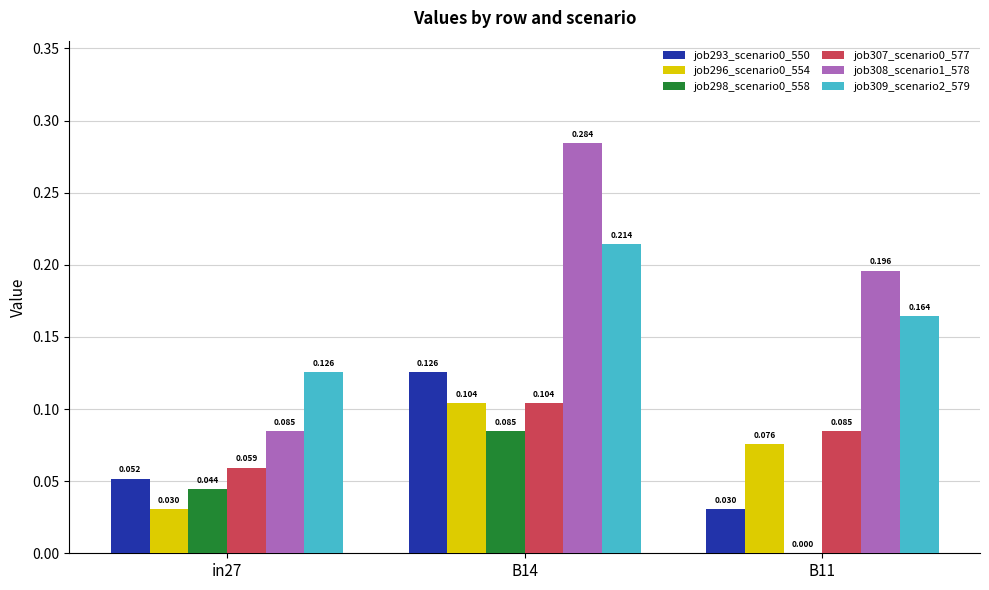

Reading left to right, what are all the values shown in this chart?

job293_scenario0_550: 0.1	0.1	0.0
job296_scenario0_554: 0.0	0.1	0.1
job298_scenario0_558: 0.0	0.1	0.0
job307_scenario0_577: 0.1	0.1	0.1
job308_scenario1_578: 0.1	0.3	0.2
job309_scenario2_579: 0.1	0.2	0.2